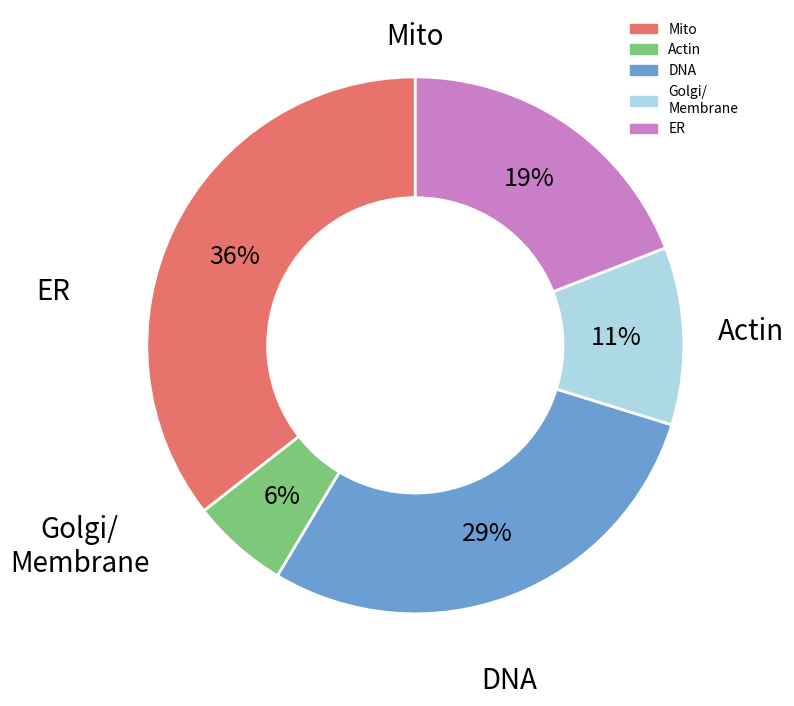

To the nearest percent, what is the difference between the largest and smallest slice percentages?

30%